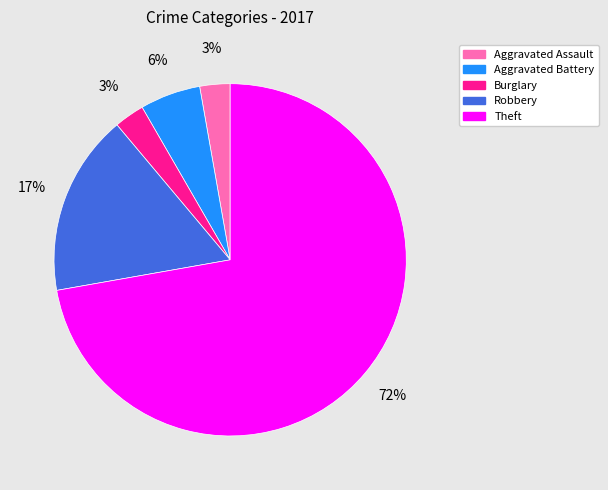

To the nearest percent, what portion does Burglary represent?

3%